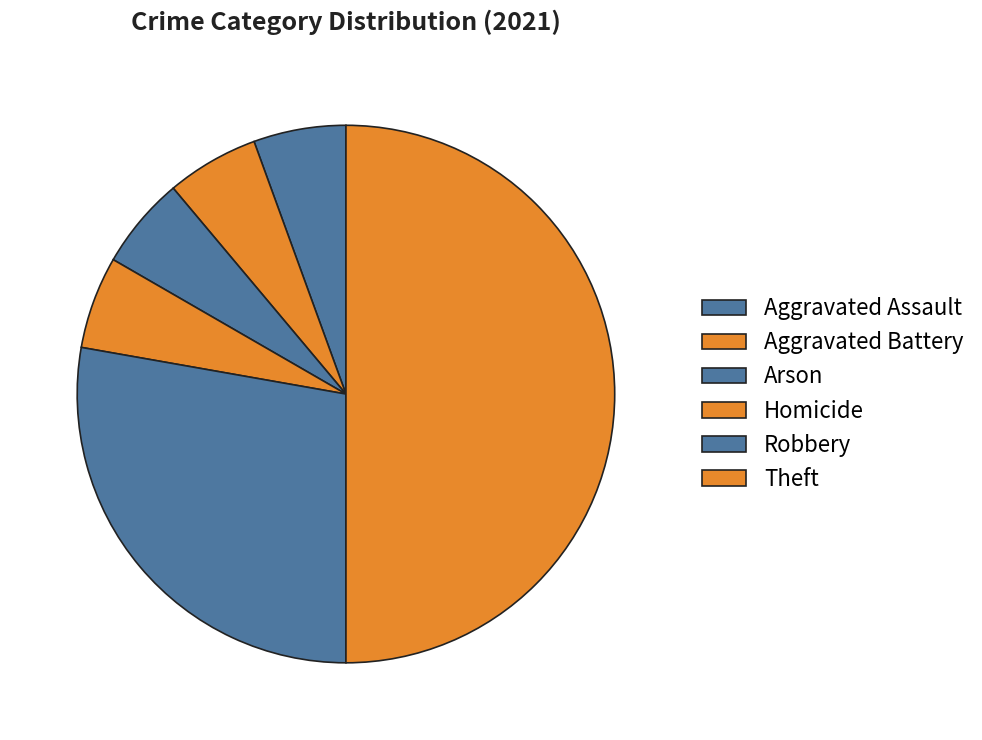

Count the number of slices in the pie.

6